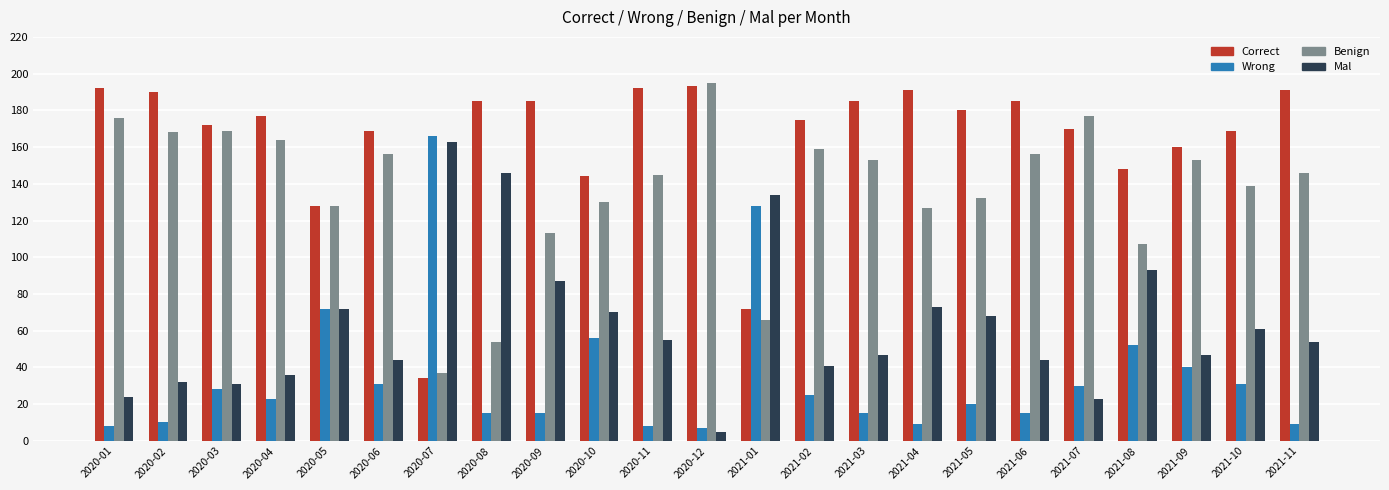

Reading left to right, what are all the values shown in this chart?

Correct: 192	190	172	177	128	169	34	185	185	144	192	193	72	175	185	191	180	185	170	148	160	169	191
Wrong: 8	10	28	23	72	31	166	15	15	56	8	7	128	25	15	9	20	15	30	52	40	31	9
Benign: 176	168	169	164	128	156	37	54	113	130	145	195	66	159	153	127	132	156	177	107	153	139	146
Mal: 24	32	31	36	72	44	163	146	87	70	55	5	134	41	47	73	68	44	23	93	47	61	54